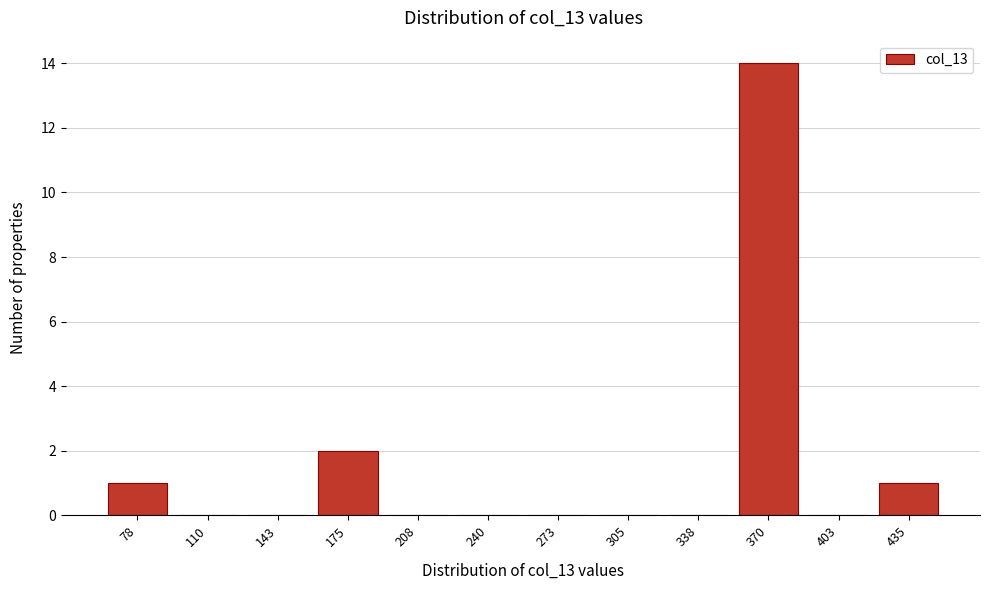

Reading left to right, transcribe all the data shown in this chart.

78=1	110=0	143=0	175=2	208=0	240=0	273=0	305=0	338=0	370=14	403=0	435=1